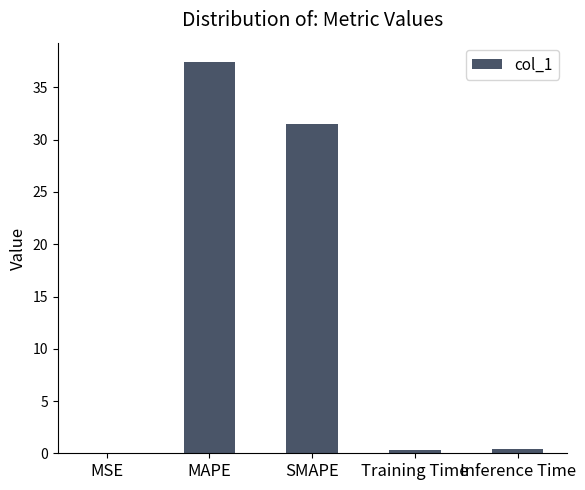

At which label is the value closest to 18?

SMAPE